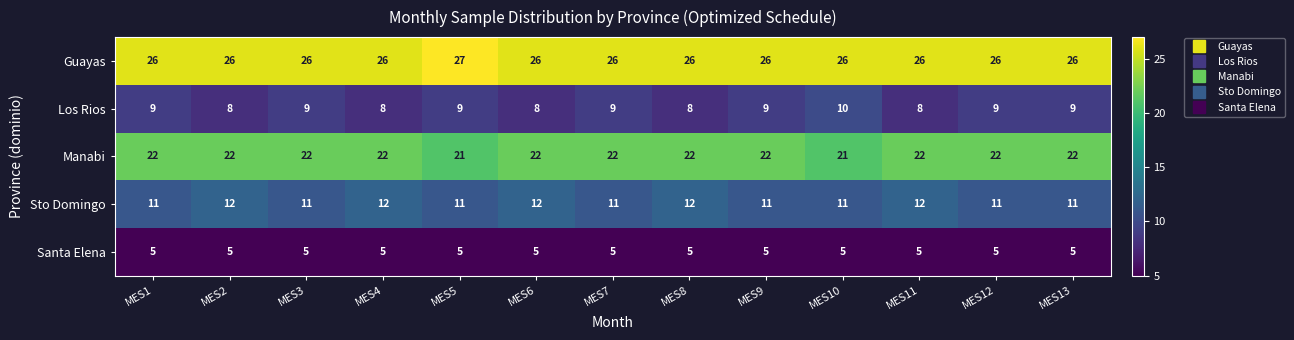

Which category has the highest value across all series?

MES5